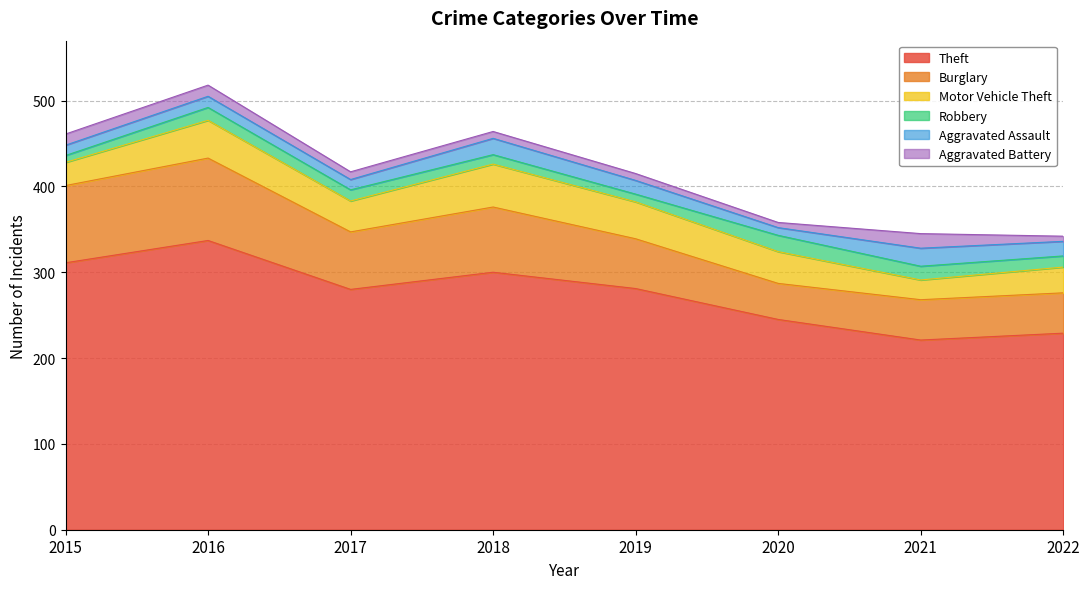

Rank the categories by Robbery value from lowest to highest.

2015, 2019, 2018, 2017, 2022, 2016, 2021, 2020